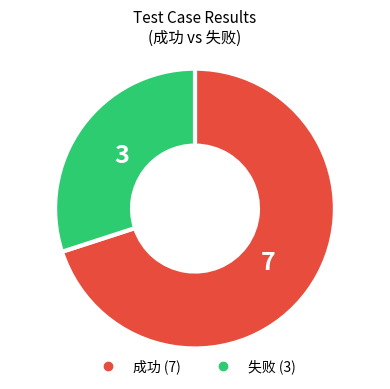

Which slice is the smallest?

失败